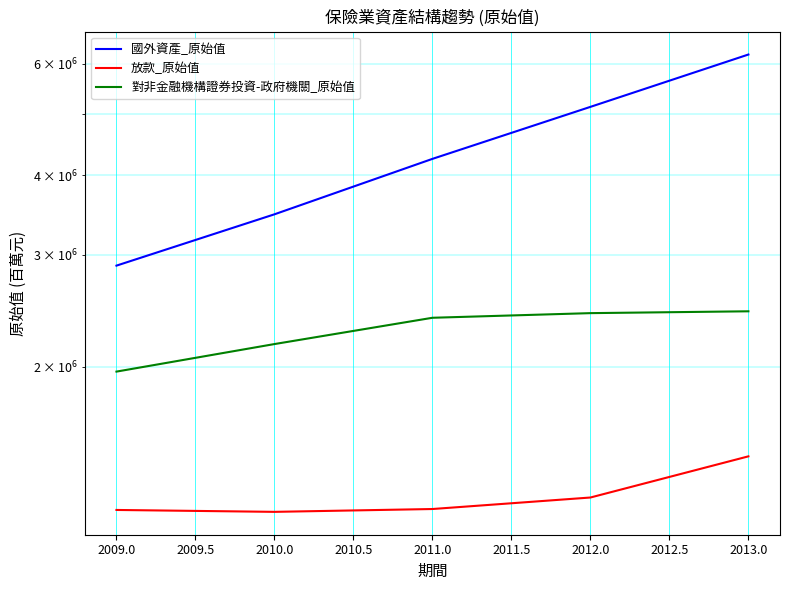

What is the value of the 放款_原始值 point at the 5th from the left?

1444775